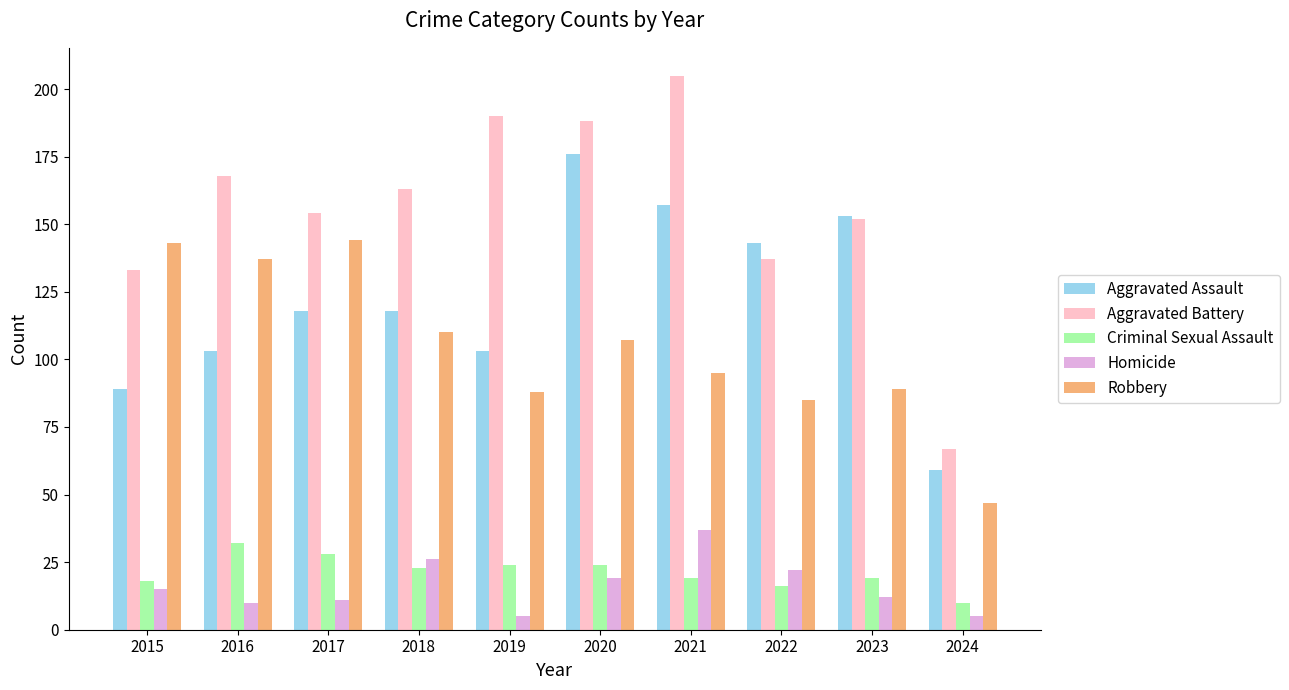

How many bars are there in total?

50